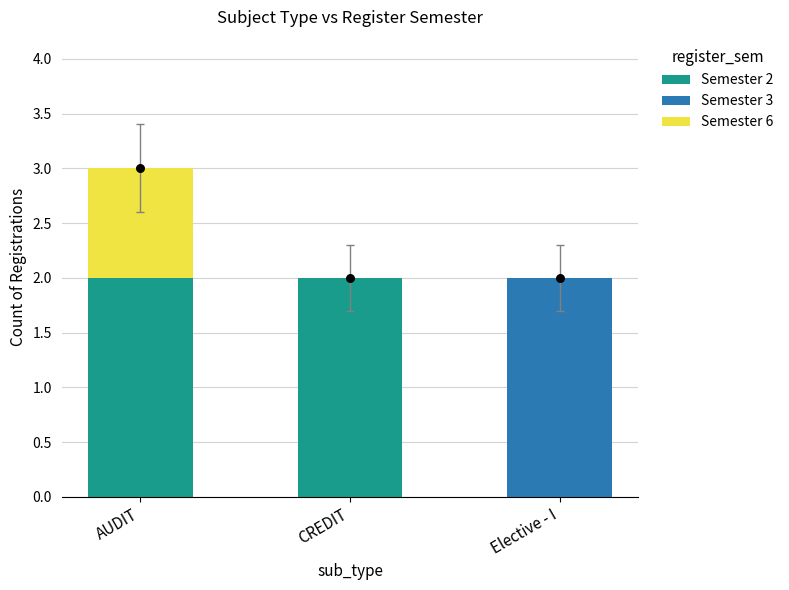

Which series has the largest total across all categories?

Semester 2